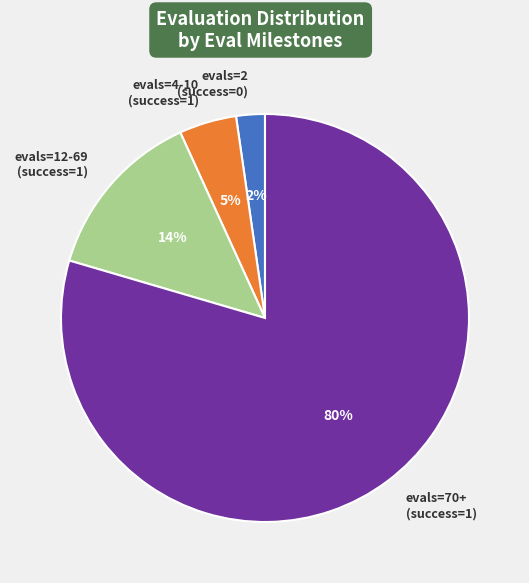

Between evals=2 (success=0) and evals=12-69 (success=1), which is larger?

evals=12-69 (success=1)